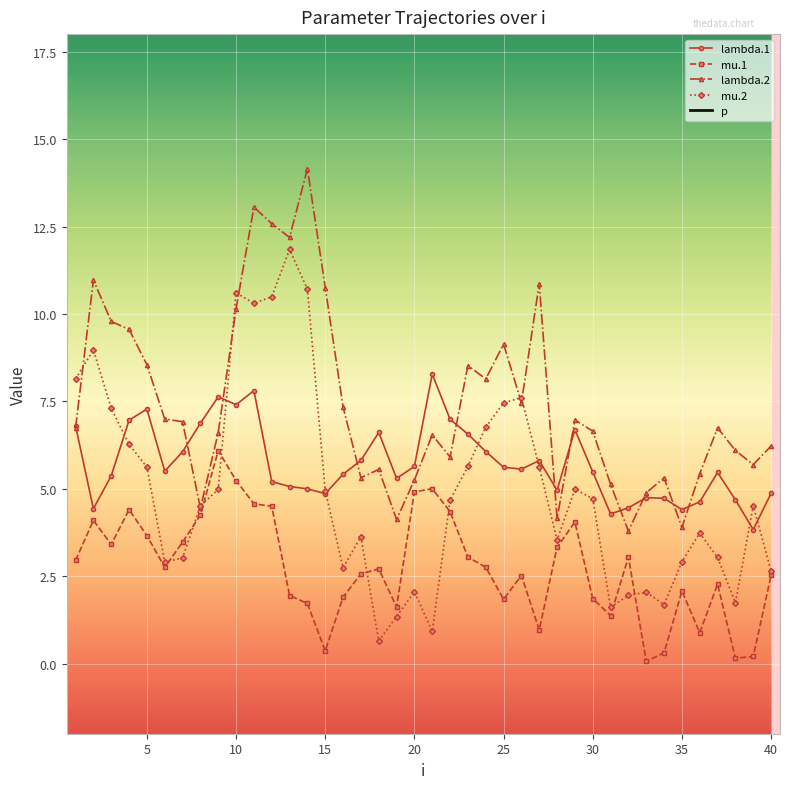

Reading right to left, extract all data points from this chart.

lambda.1: 4.9	3.8	4.7	5.5	4.6	4.4	4.7	4.7	4.5	4.3	5.5	6.7	5.0	5.8	5.6	5.6	6.1	6.6	7.0	8.3	5.6	5.3	6.6	5.8	5.4	4.9	5.0	5.1	5.2	7.8	7.4	7.6	6.9	6.1	5.5	7.3	7.0	5.4	4.4	6.8
mu.1: 2.5	0.2	0.2	2.3	0.9	2.1	0.3	0.1	3.1	1.4	1.9	4.0	3.3	1.0	2.5	1.8	2.8	3.0	4.3	5.0	4.9	1.6	2.7	2.6	1.9	0.4	1.7	2.0	4.5	4.6	5.2	6.1	4.3	3.5	2.8	3.7	4.4	3.4	4.1	3.0
lambda.2: 6.2	5.7	6.1	6.7	5.4	3.9	5.3	4.9	3.8	5.1	6.6	7.0	4.2	10.9	7.5	9.1	8.1	8.5	5.9	6.5	5.3	4.1	5.6	5.3	7.3	10.8	14.2	12.2	12.6	13.1	10.1	6.6	4.4	6.9	7.0	8.5	9.6	9.8	11.0	6.7
mu.2: 2.6	4.5	1.7	3.0	3.7	2.9	1.7	2.0	2.0	1.6	4.7	5.0	3.5	5.6	7.6	7.5	6.8	5.6	4.7	0.9	2.1	1.3	0.7	3.6	2.7	4.9	10.7	11.8	10.5	10.3	10.6	5.0	4.5	3.0	2.9	5.6	6.3	7.3	9.0	8.1
p: 155.4	156.2	155.9	155.0	156.5	155.9	156.9	157.1	155.5	157.0	155.0	153.5	154.5	149.6	152.8	153.1	153.2	152.5	153.5	150.7	153.9	157.3	154.1	155.5	154.1	150.5	150.1	151.1	148.7	147.9	149.0	152.1	152.8	154.1	154.4	151.5	151.2	152.2	148.6	149.9